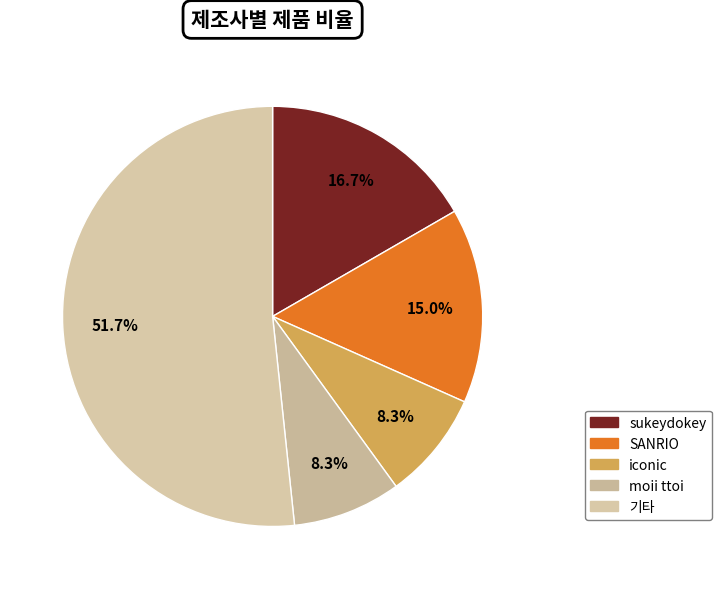

How many segments does this pie chart have?

5